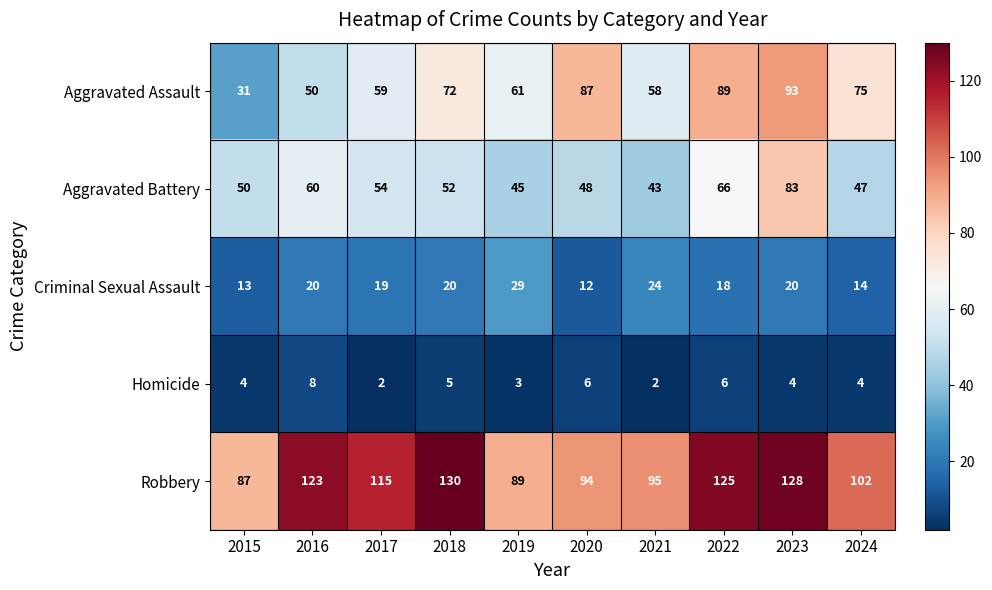

What is the smallest value displayed?

2